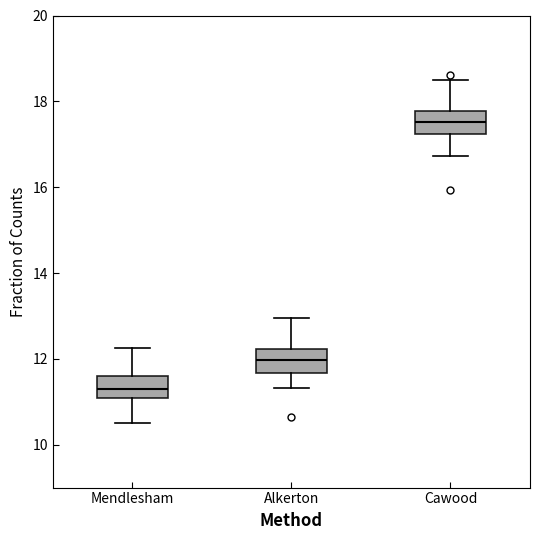

Where is the lower edge of the box for Mendlesham on the y-axis? The values are not printed on the chart, so give them approximately, as read against the axis.

11.0